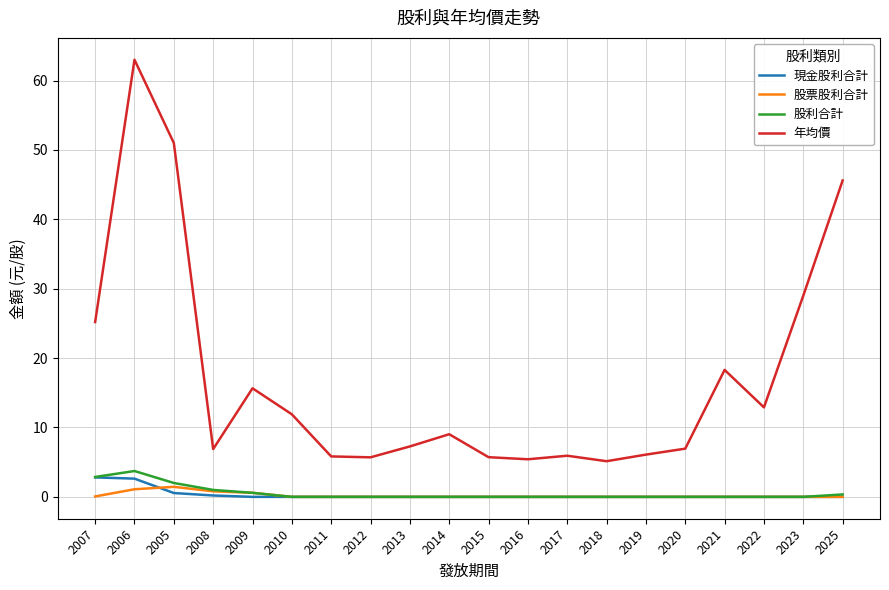

Where is the first local minimum for 年均價?

2008